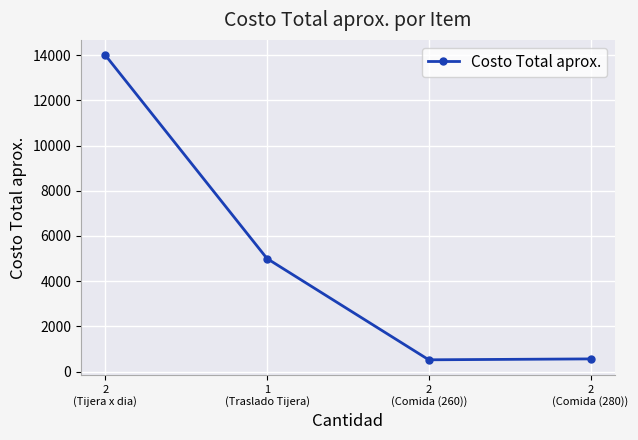

How many data points are less than 5000?

2